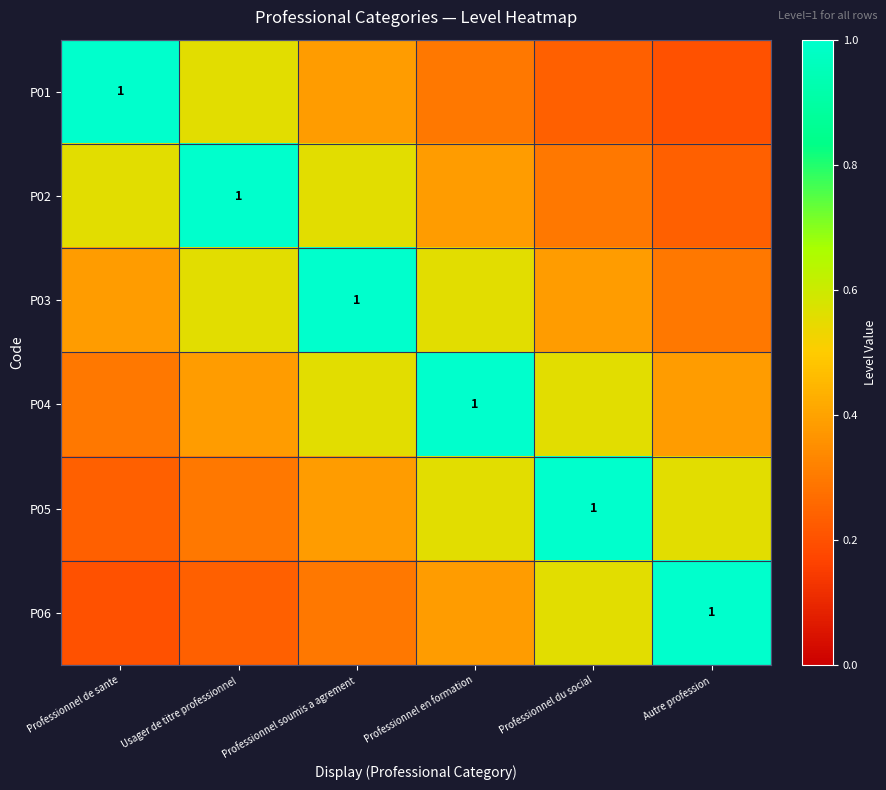

How many P01 values are between 0 and 1?

6